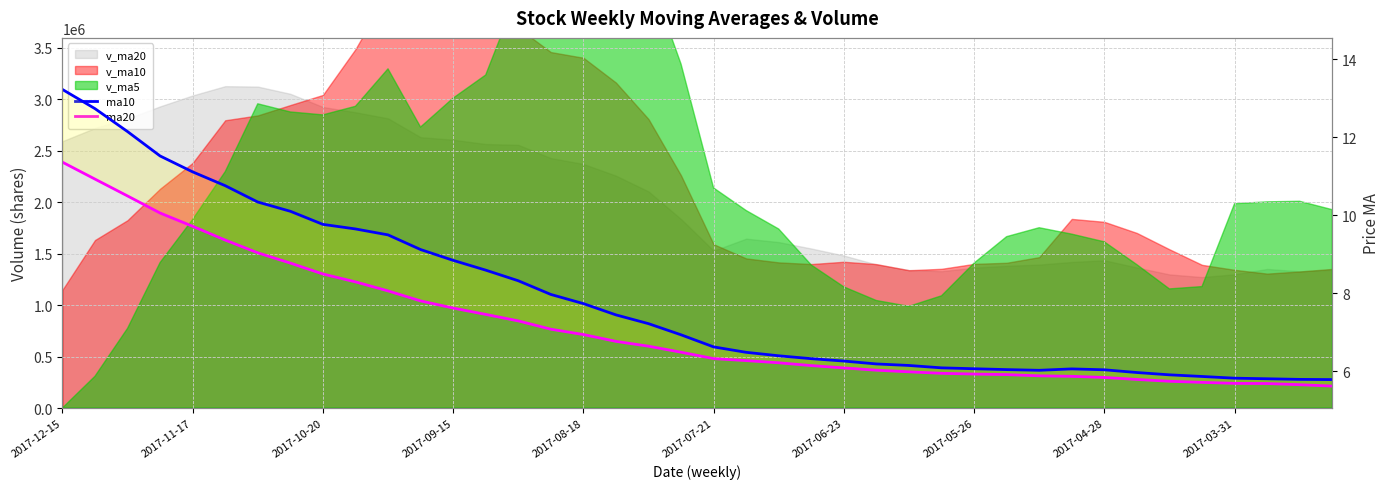

At which category does ma10 reach its first local valley?

30